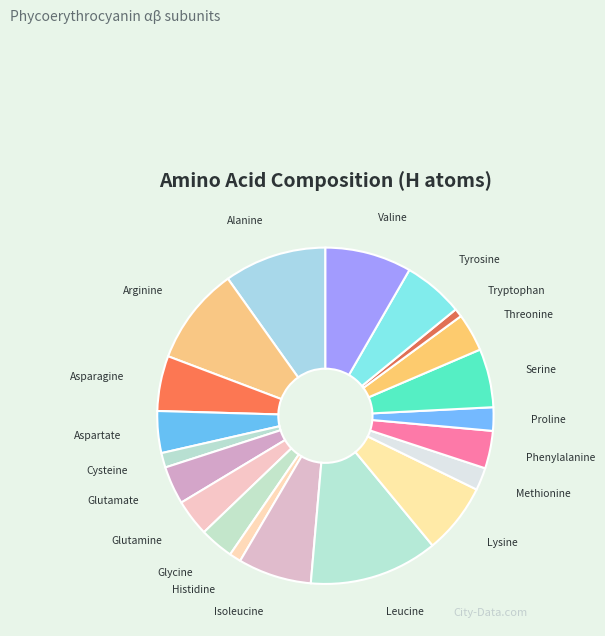

To the nearest percent, what is the average slice percentage?

5%